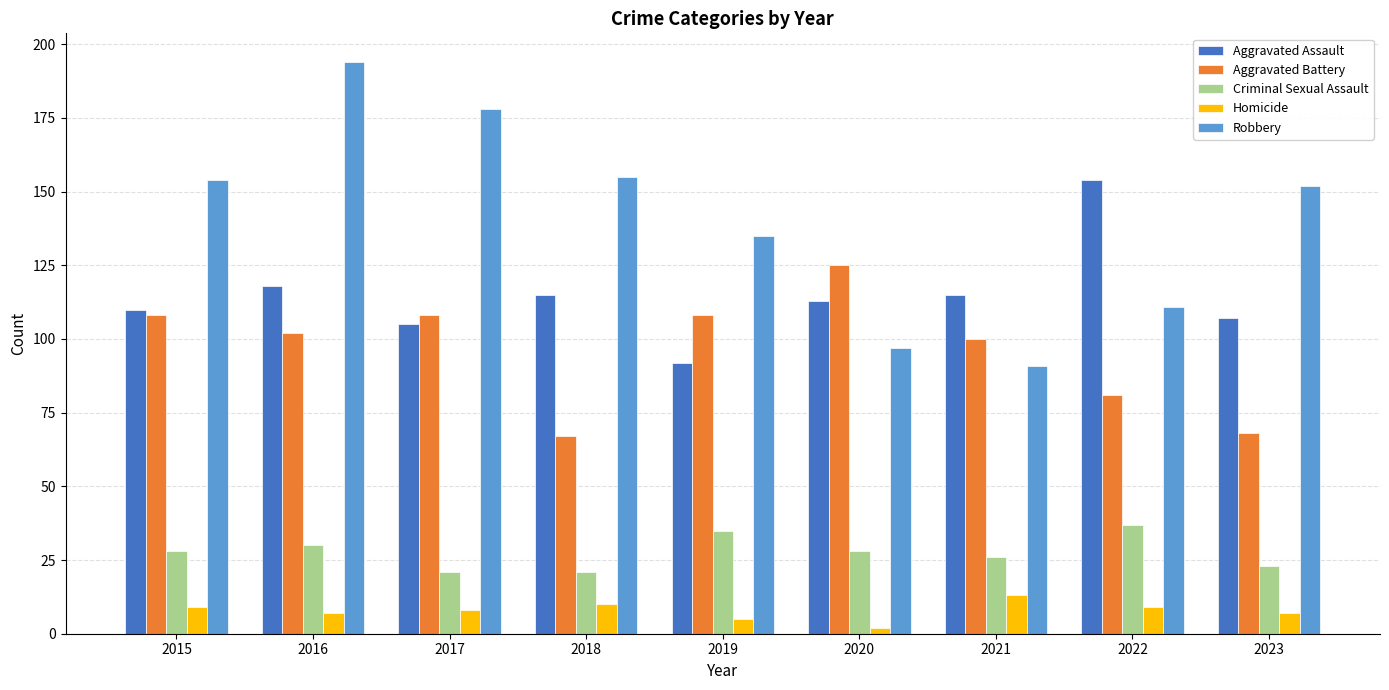

The Robbery series shows 135 at 2019. True or false?

True